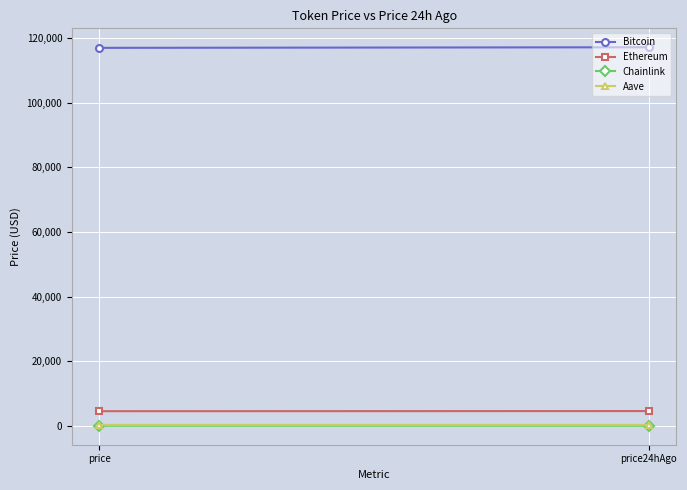

What is the sum of all Bitcoin values?

234030.0